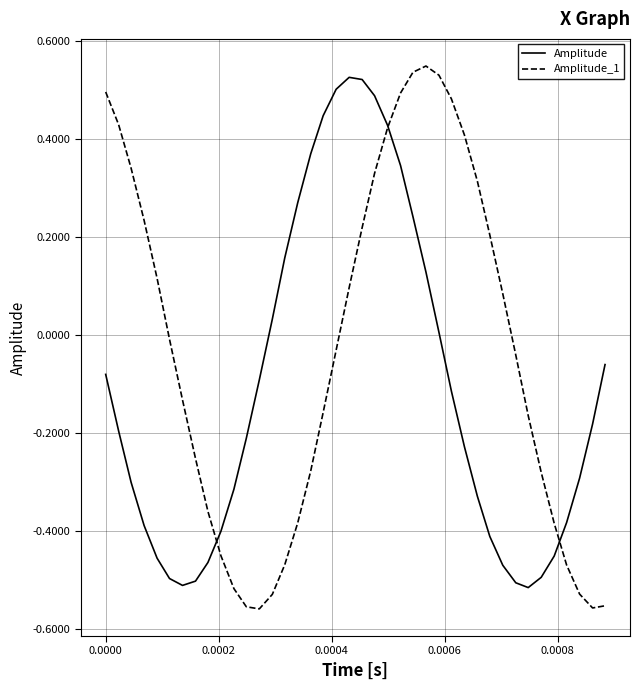

After their last crossing, which series has the higher values: Amplitude_1 or Amplitude?

Amplitude